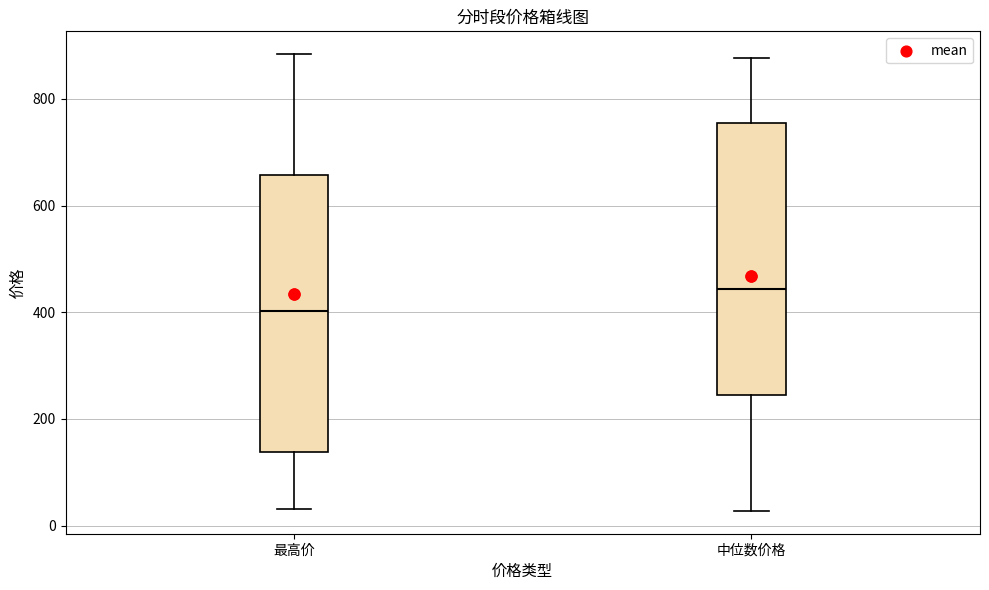

Which box's median line is the highest?

中位数价格